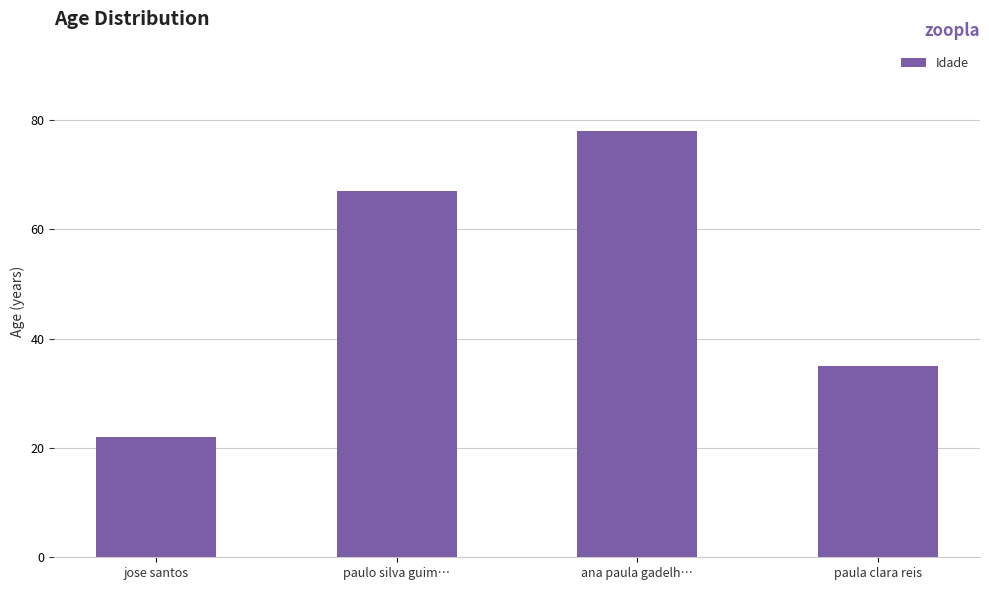

The value at paula clara reis is 54. True or false?

False